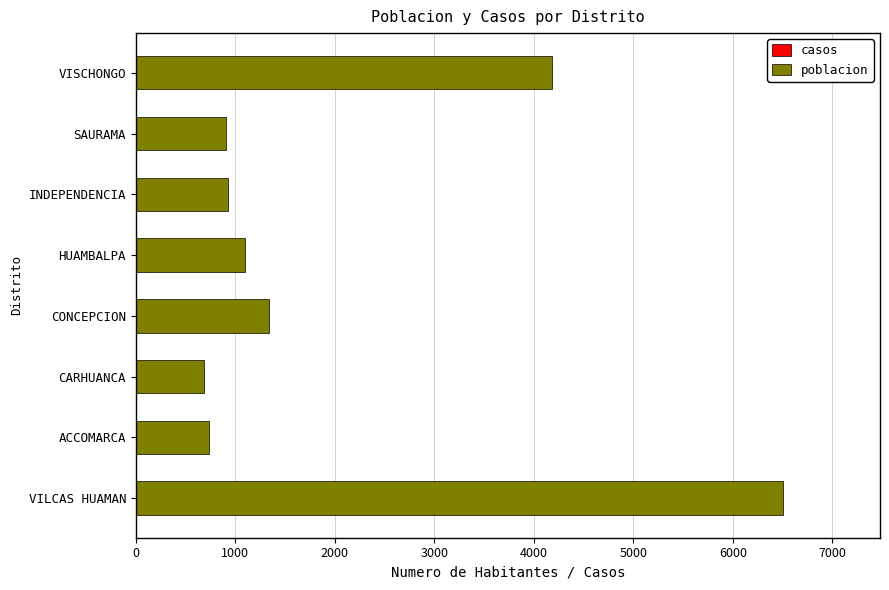

Between INDEPENDENCIA and VILCAS HUAMAN, which is larger?

VILCAS HUAMAN